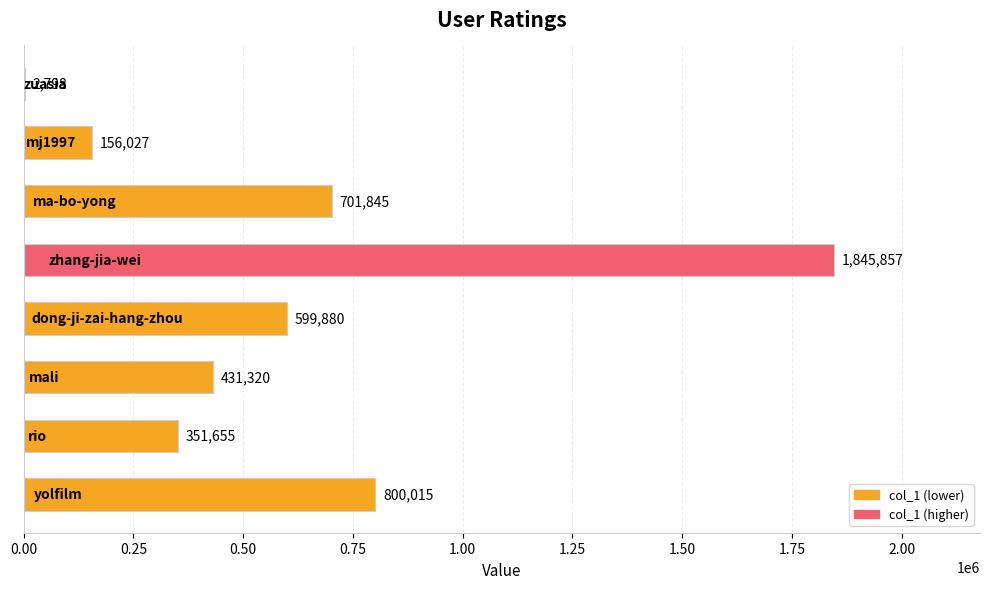

What is the sum of all values?

4889397